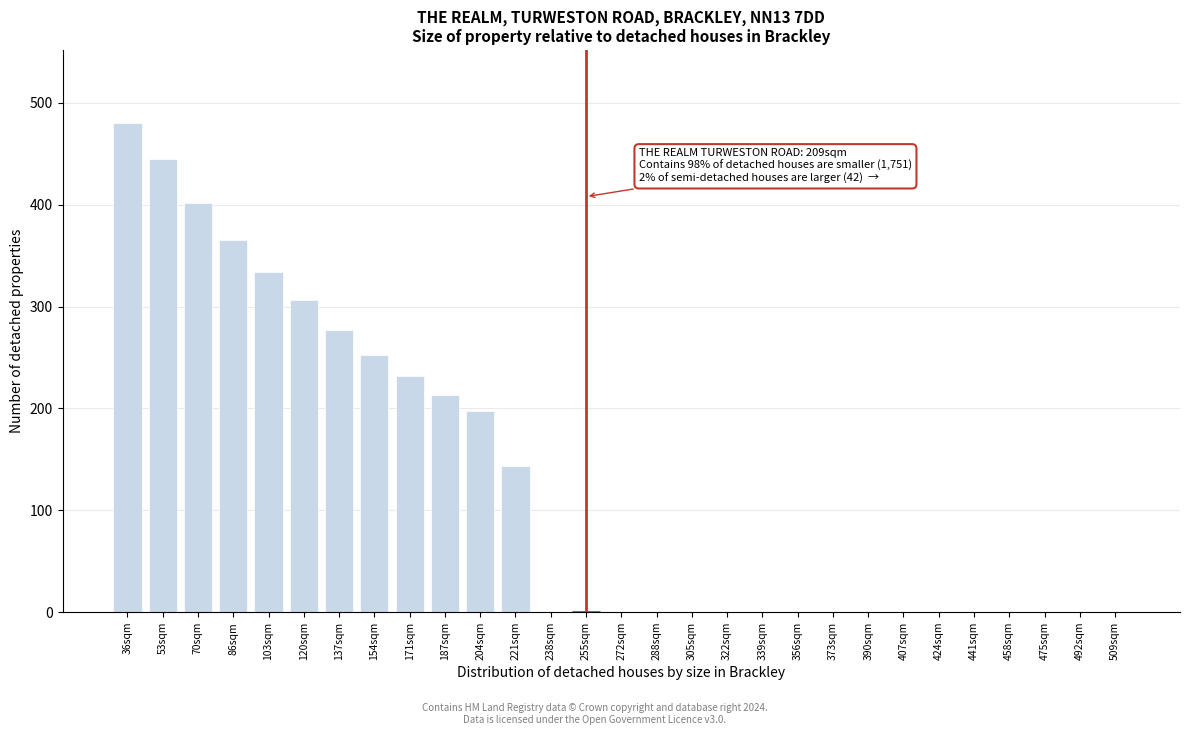

Reading right to left, extract all data points from this chart.

509sqm=0.0	492sqm=0.0	475sqm=0.0	458sqm=0.0	441sqm=0.0	424sqm=0.0	407sqm=0.0	390sqm=0.0	373sqm=0.0	356sqm=0.0	339sqm=0.0	322sqm=0.0	305sqm=0.0	288sqm=0.0	272sqm=0.0	255sqm=0.0	238sqm=0.0	221sqm=144.0	204sqm=198.0	187sqm=213.6	171sqm=231.6	154sqm=252.6	137sqm=277.2	120sqm=306.6	103sqm=334.2	86sqm=365.4	70sqm=402.0	53sqm=445.2	36sqm=480.0